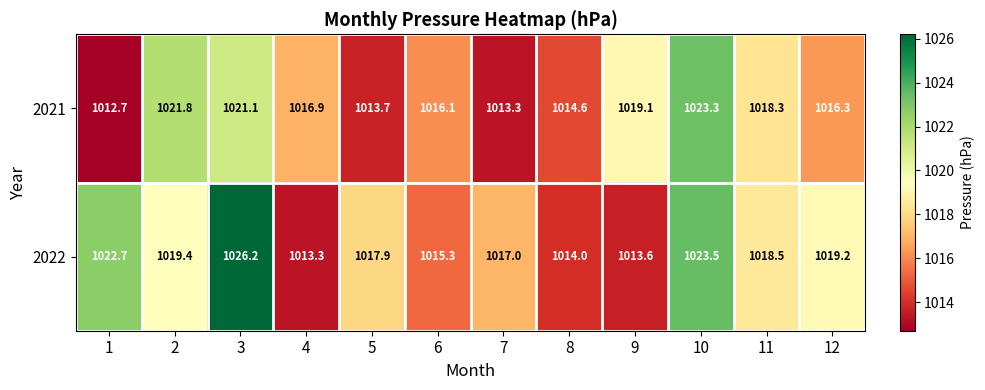

List the labels in order of 2021 value, smallest first.

1, 7, 5, 8, 6, 12, 4, 11, 9, 3, 2, 10